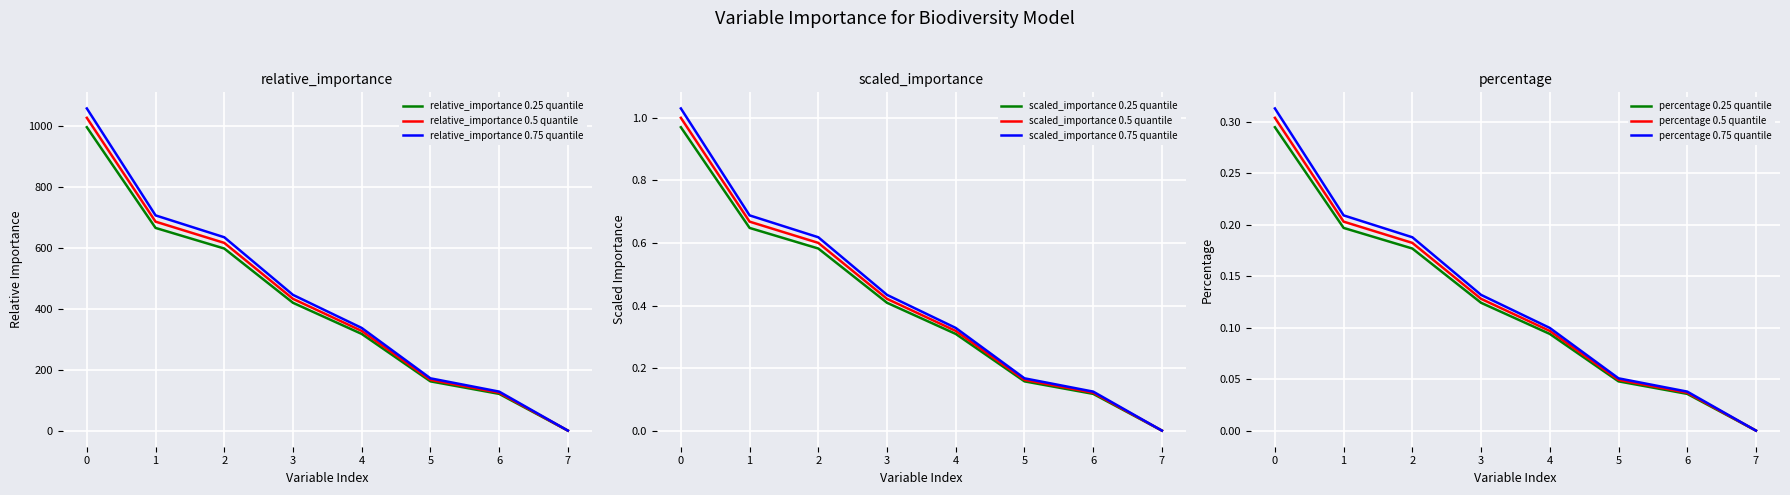

Rank the categories by relative_importance 0.5 quantile value from highest to lowest.

0, 1, 2, 3, 4, 5, 6, 7